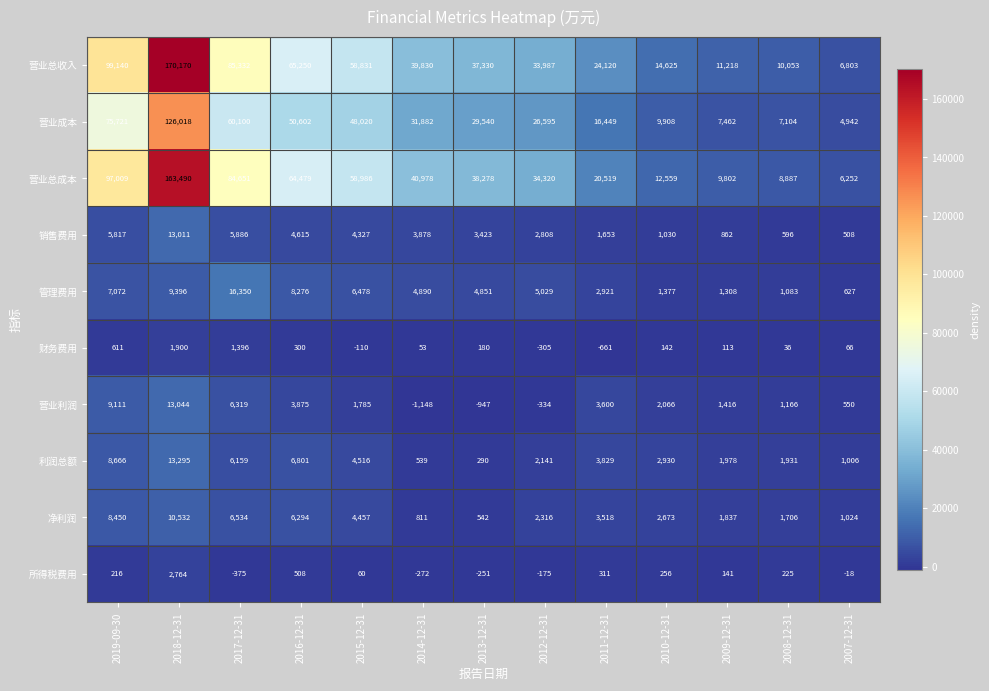

What is the total value across all series at 2007-12-31?

21760